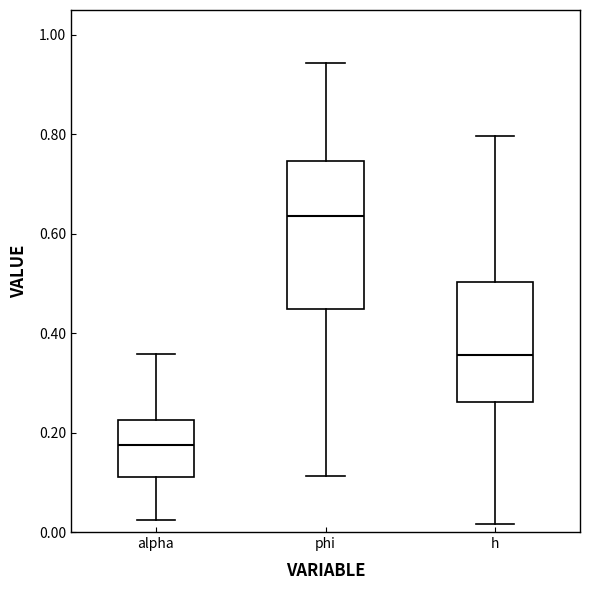

Reading left to right, transcribe this box plot: for each box, give where its median line is, the range the box spans, and where its two whiskers end, as read against the y-axis. The values are not printed on the chart, so give them approximately, as read against the axis.

alpha: median 0.18, box 0.12 to 0.22, whiskers 0.02 to 0.36
phi: median 0.64, box 0.44 to 0.74, whiskers 0.12 to 0.94
h: median 0.36, box 0.26 to 0.50, whiskers 0.02 to 0.80